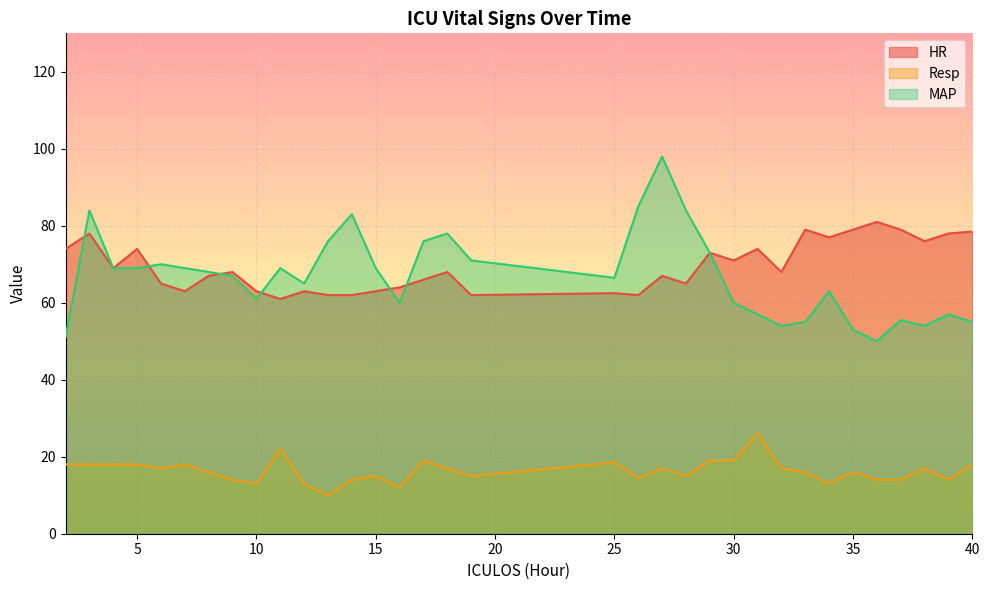

What is the difference between the second highest and second lowest values in the Resp series?

10.0